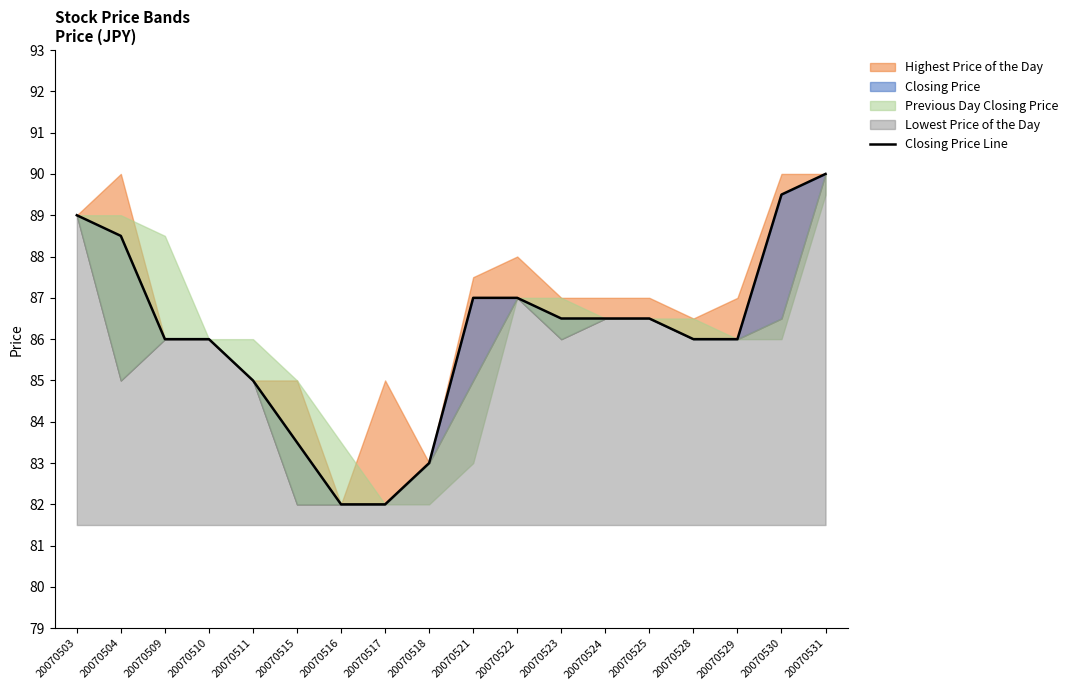

Where is the data nearest to the value 86?

20070509